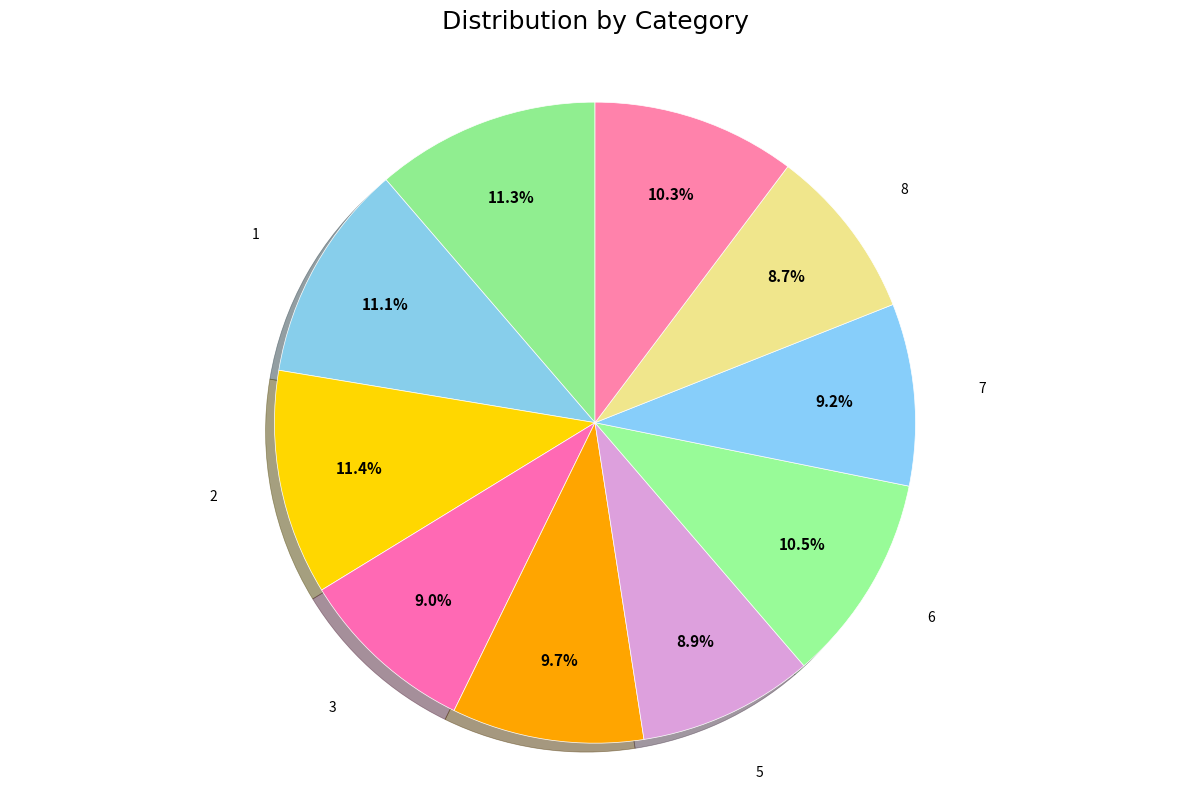

Is there any slice that represents more than half of the pie?

No